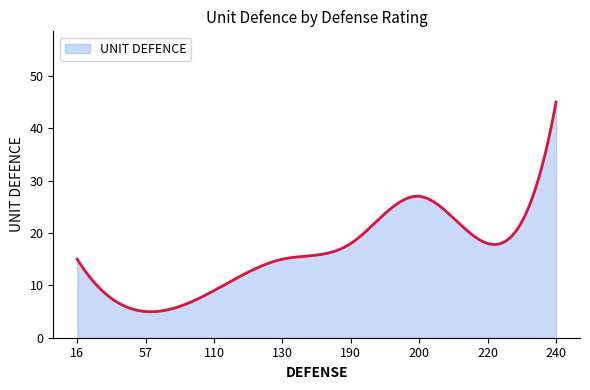

What is the sum of all values?

4914.6